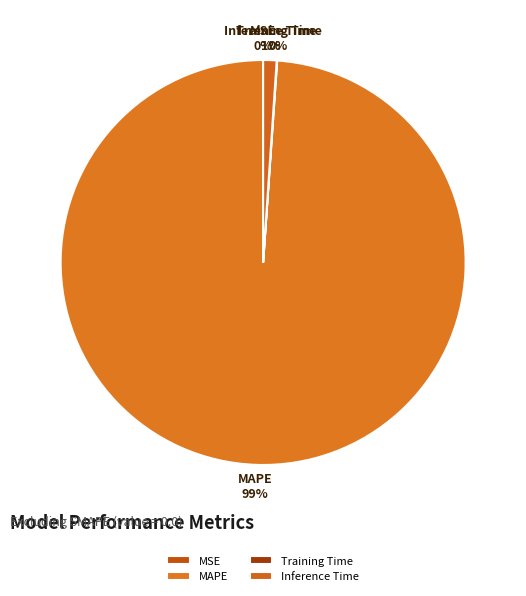

To the nearest percent, what portion does MAPE represent?

99%